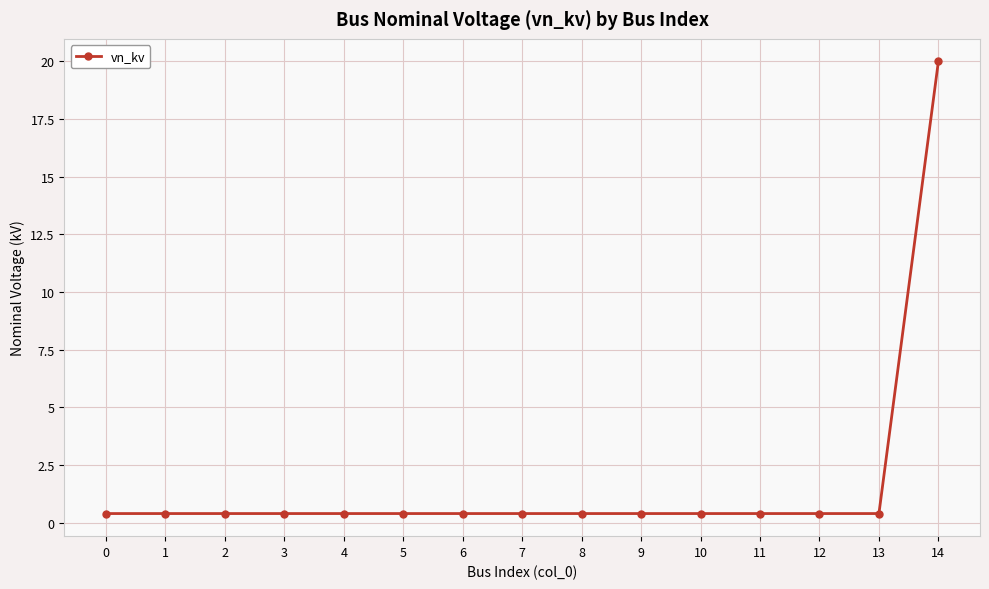

How many data points does each series have?

15